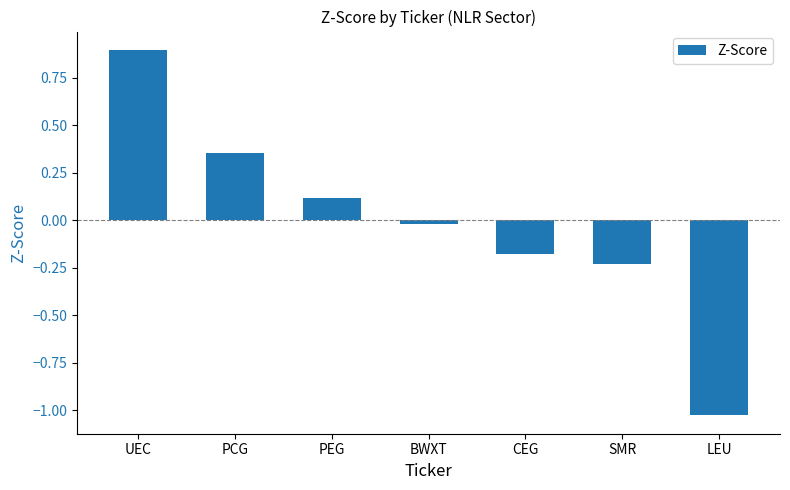

Where is the data nearest to the value 0?

BWXT